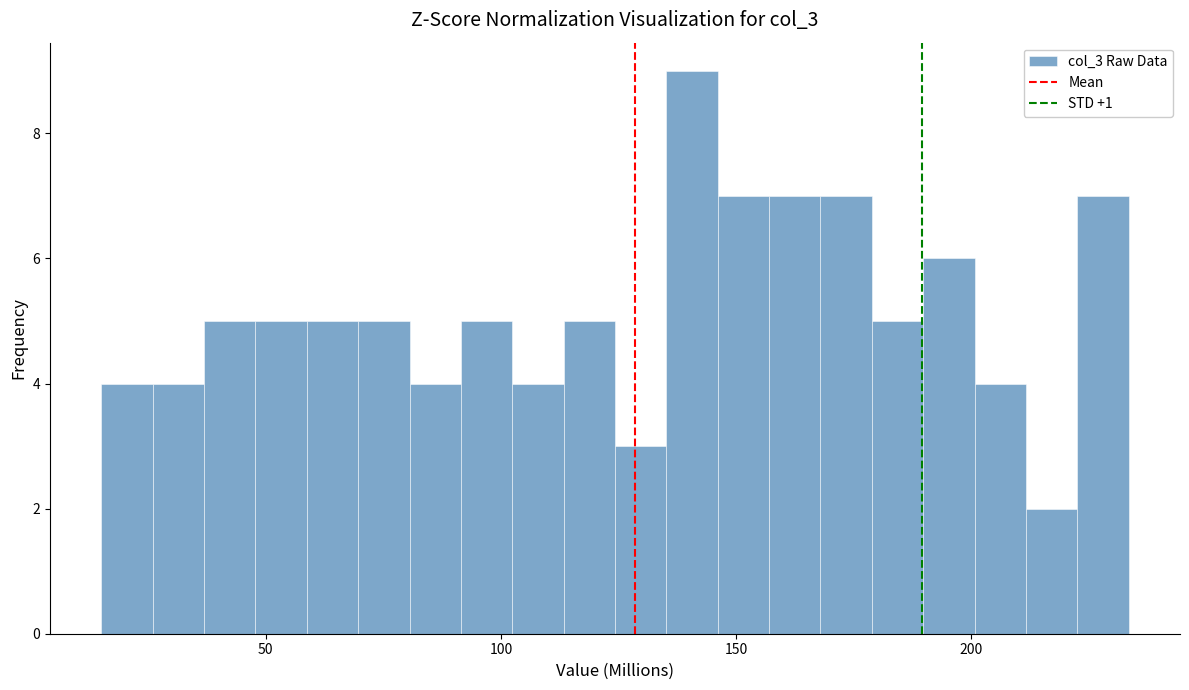

Around what value on the x-axis is the tallest bar? Give the approximate position of its centre, as read against the axis.

140